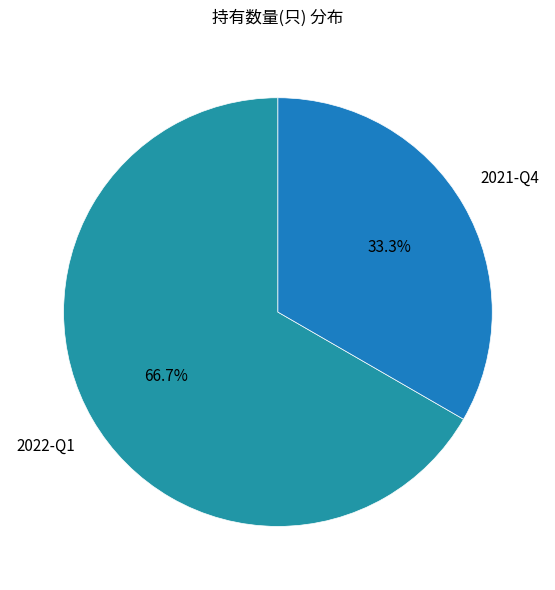

How many segments does this pie chart have?

2